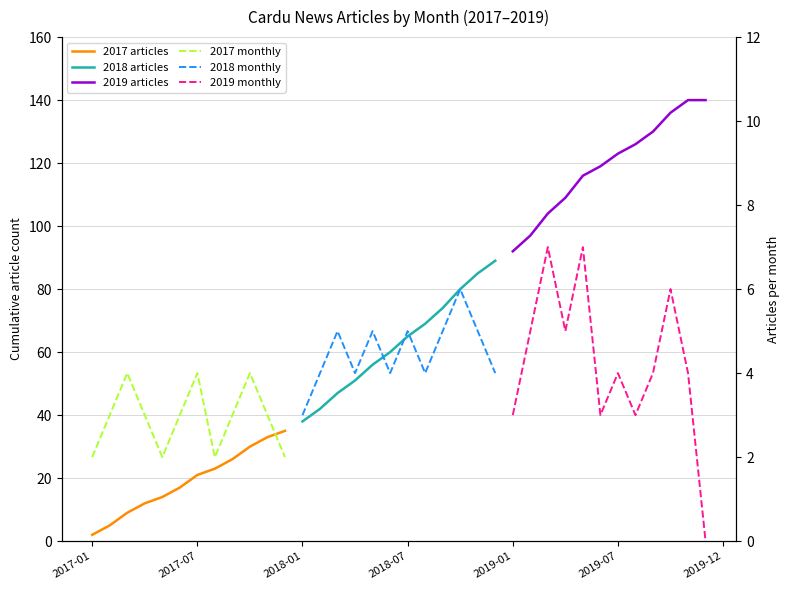

How many values in the 2017 articles series exceed 21?

5